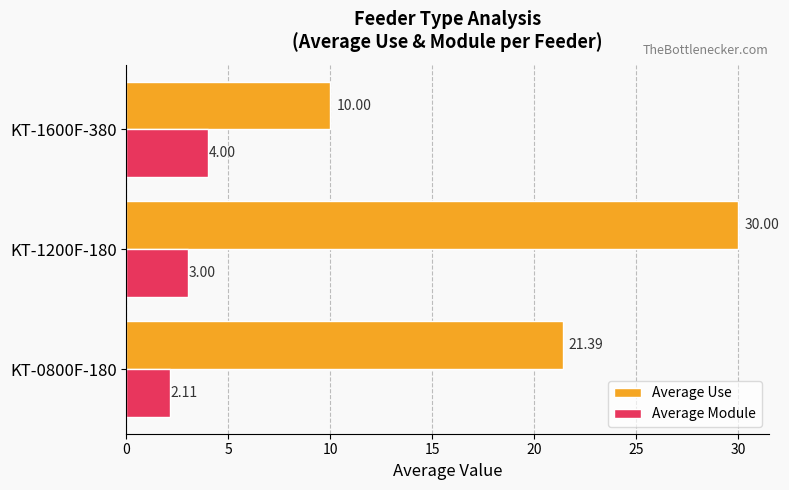

At which category is the sum across all series the highest?

KT-1200F-180